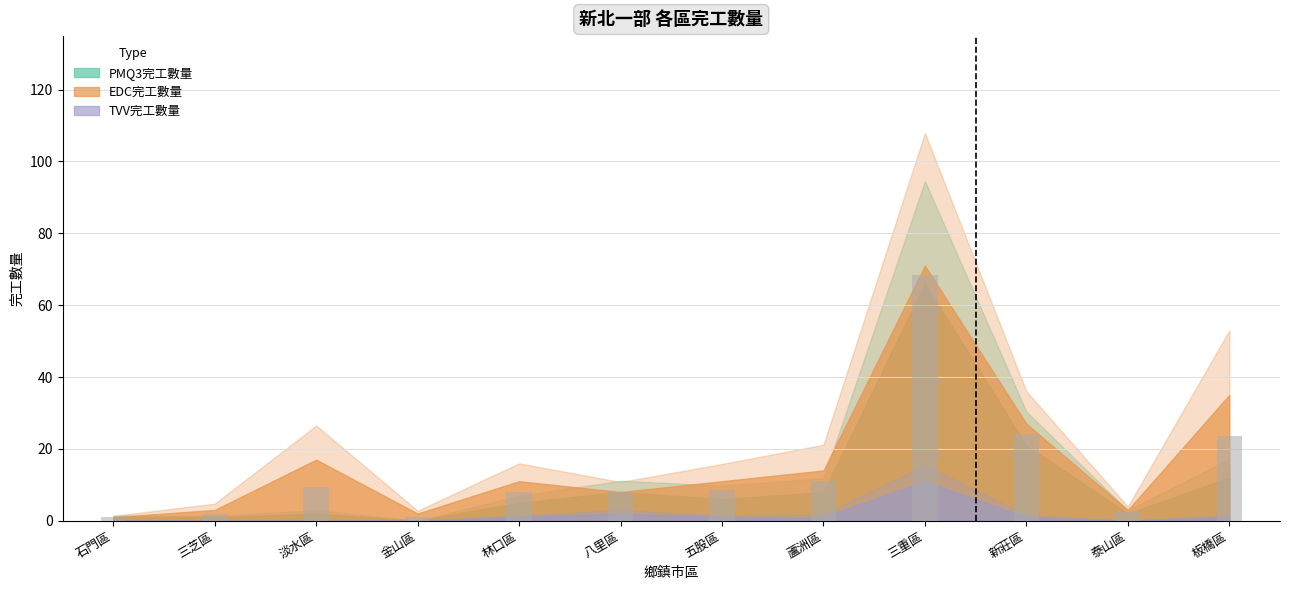

What value does the data have at 淡水區?

9.5